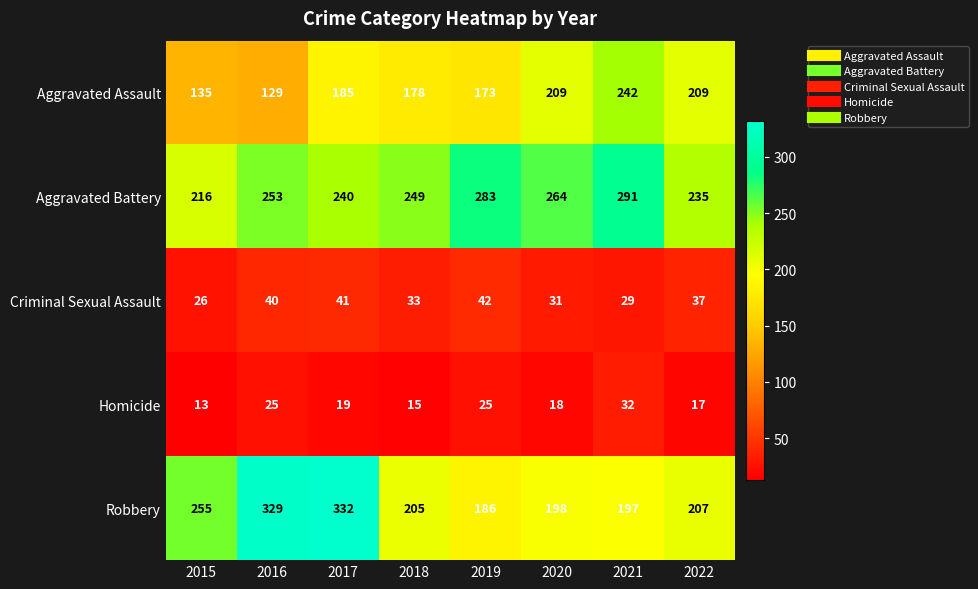

How many distinct data groups are displayed?

5